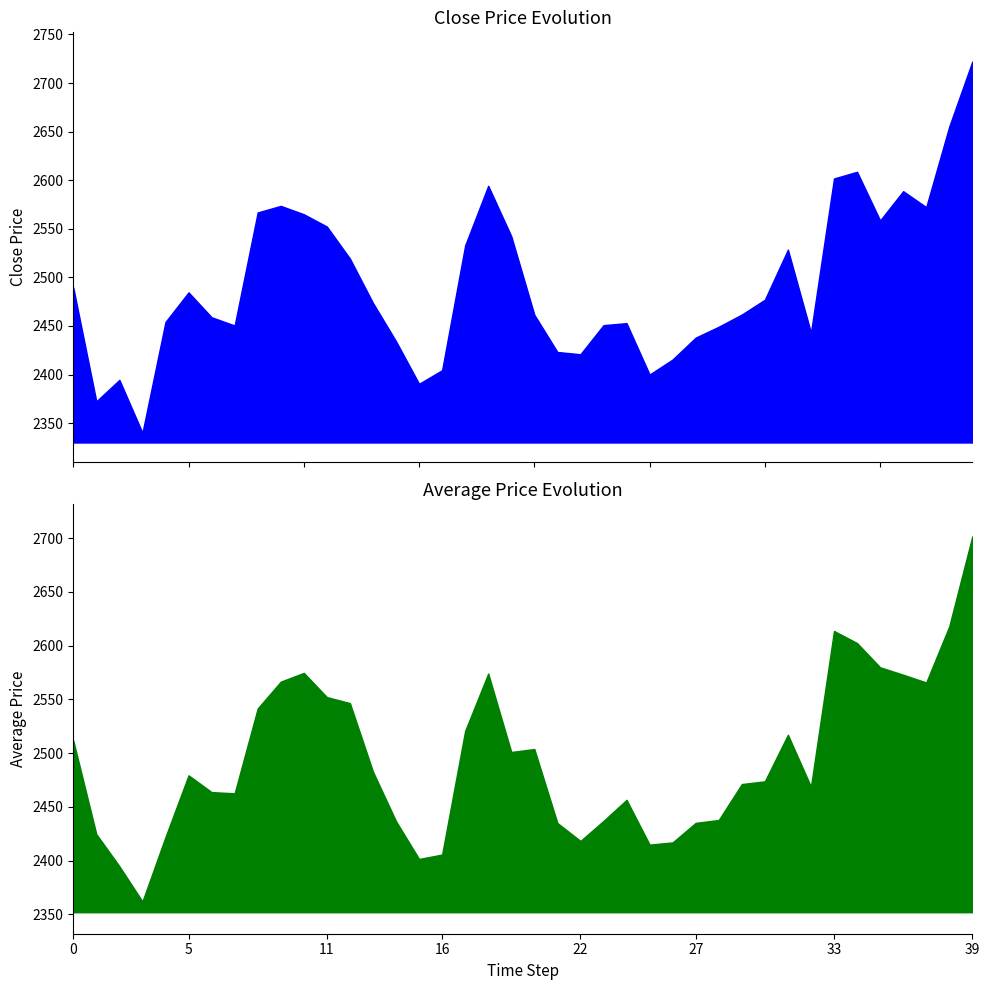

How many intersections are there between avg_price and close_price?

17